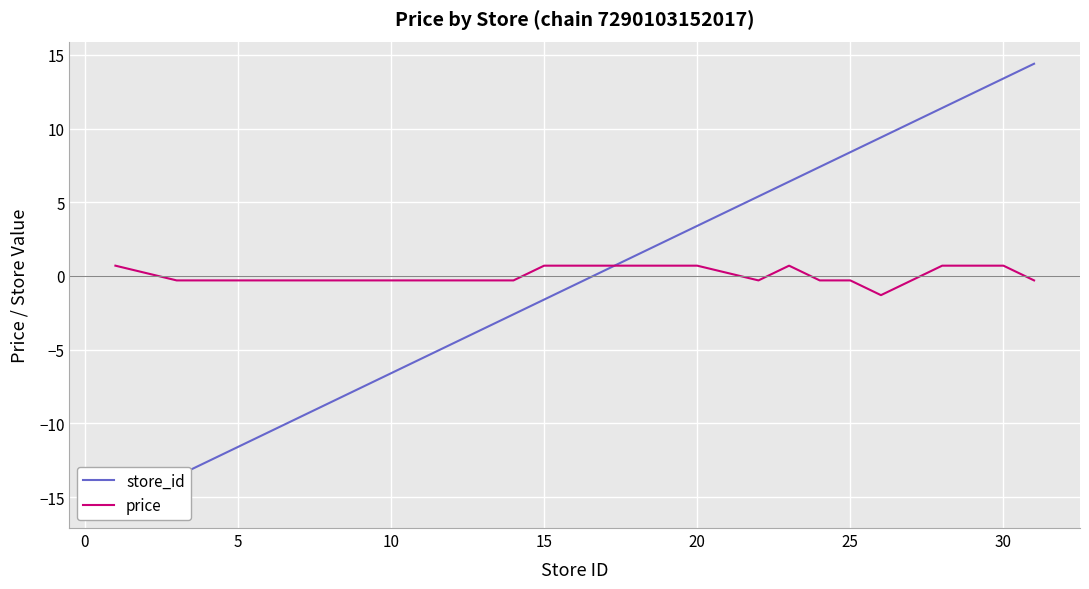

What is the difference between the second highest and second lowest values in the store_id series?

27.0